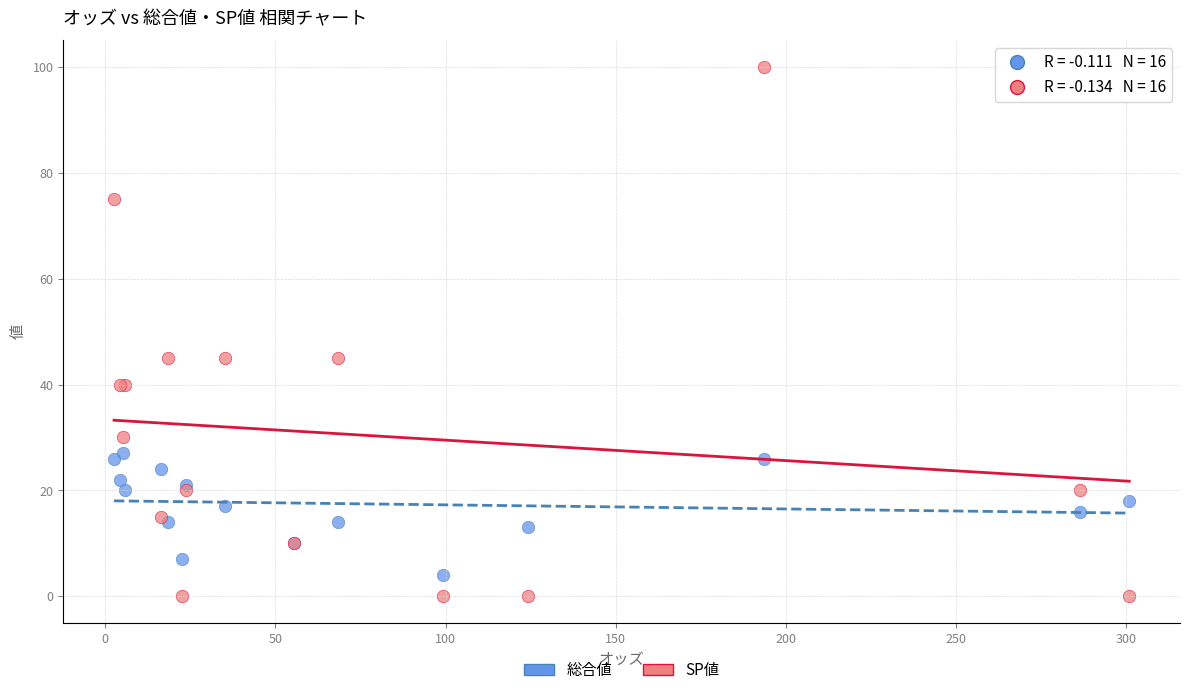

Which series contains the highest Y value?

SP値